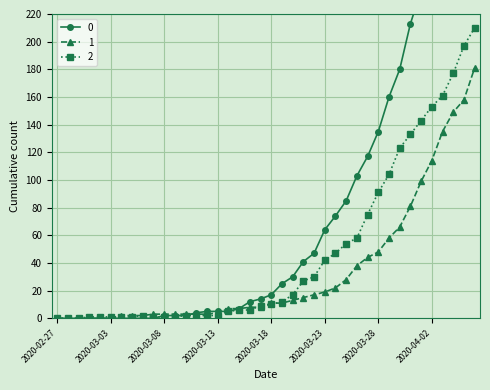

How many categories are shown in the chart?

40